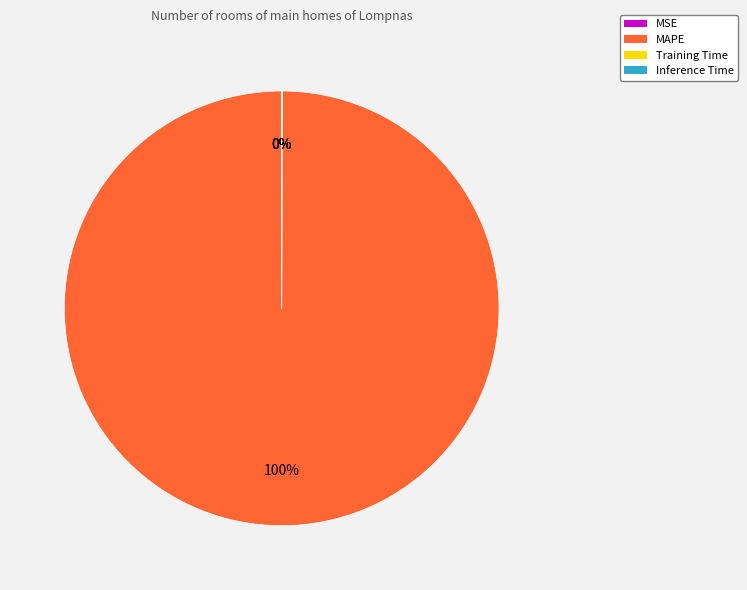

To the nearest percent, what is the average slice percentage?

25%